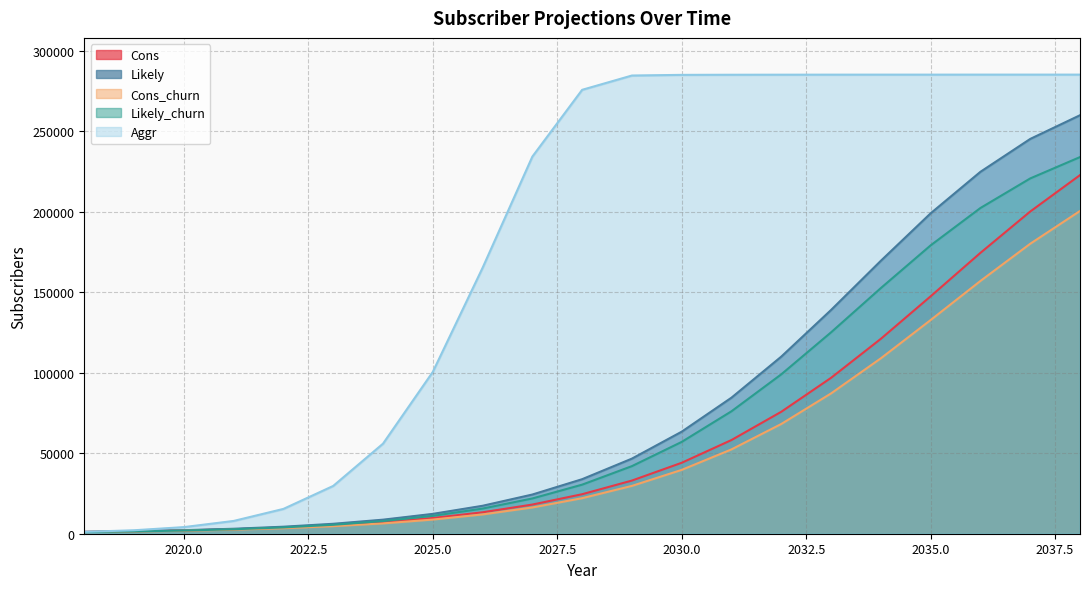

True or false: Cons has more than 0 interior local peaks.

False